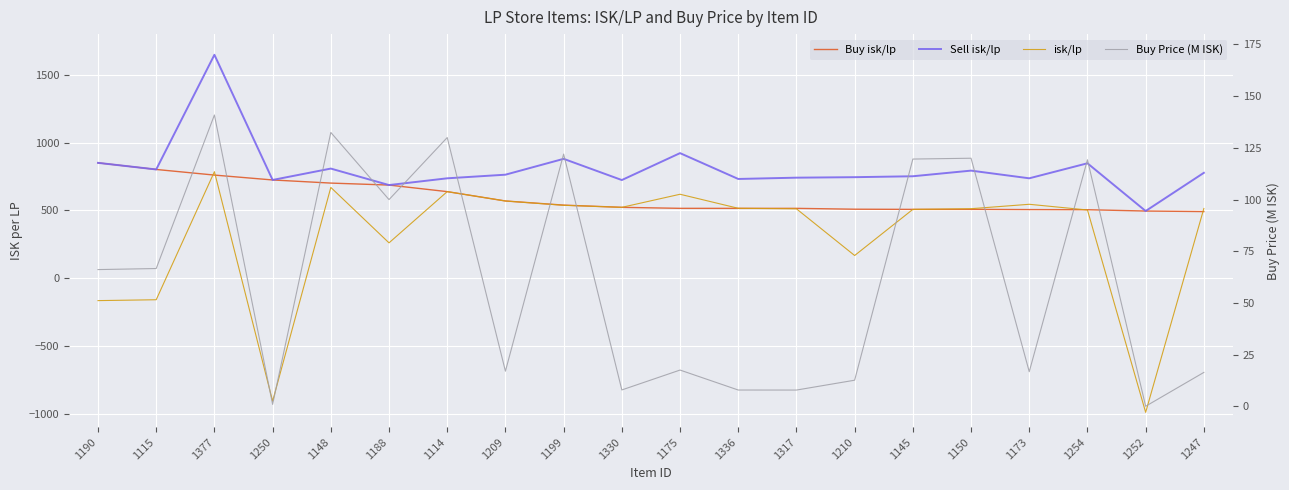

Is it true that Buy Price (M ISK) equals 17.6 at 1175?

True